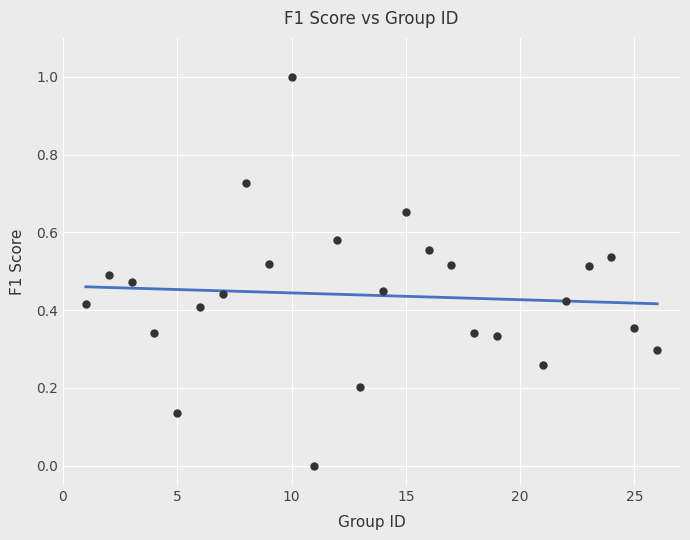

What is the range of X values (max minus min)?

25.0